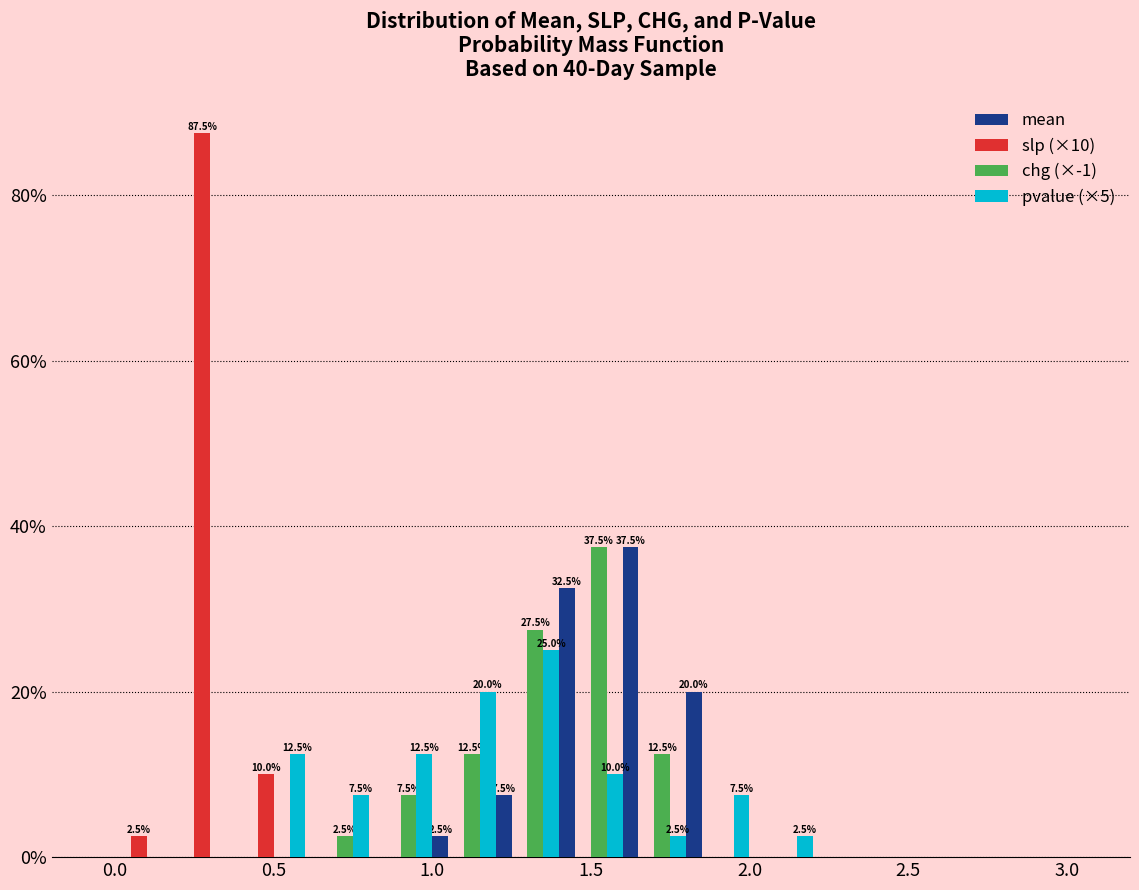

In the pvalue (×5) series, which range on the x-axis has the tallest bar?

1.2 to 1.4